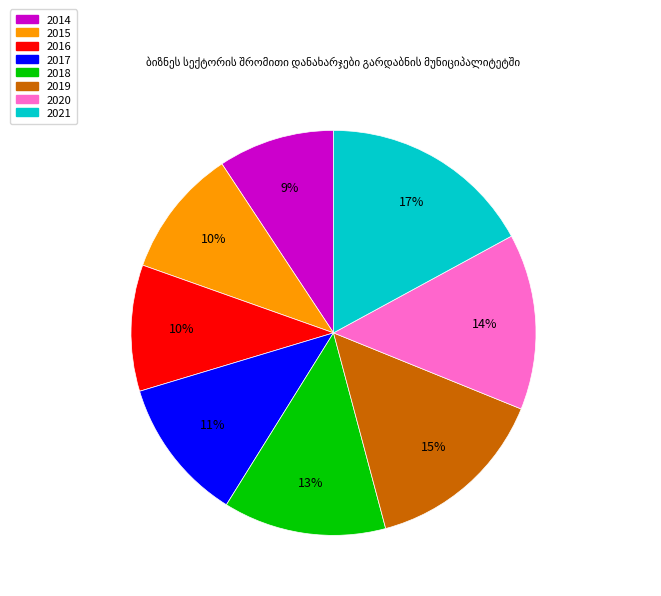

Combined, do 2017 and 2021 account for over 50%?

No